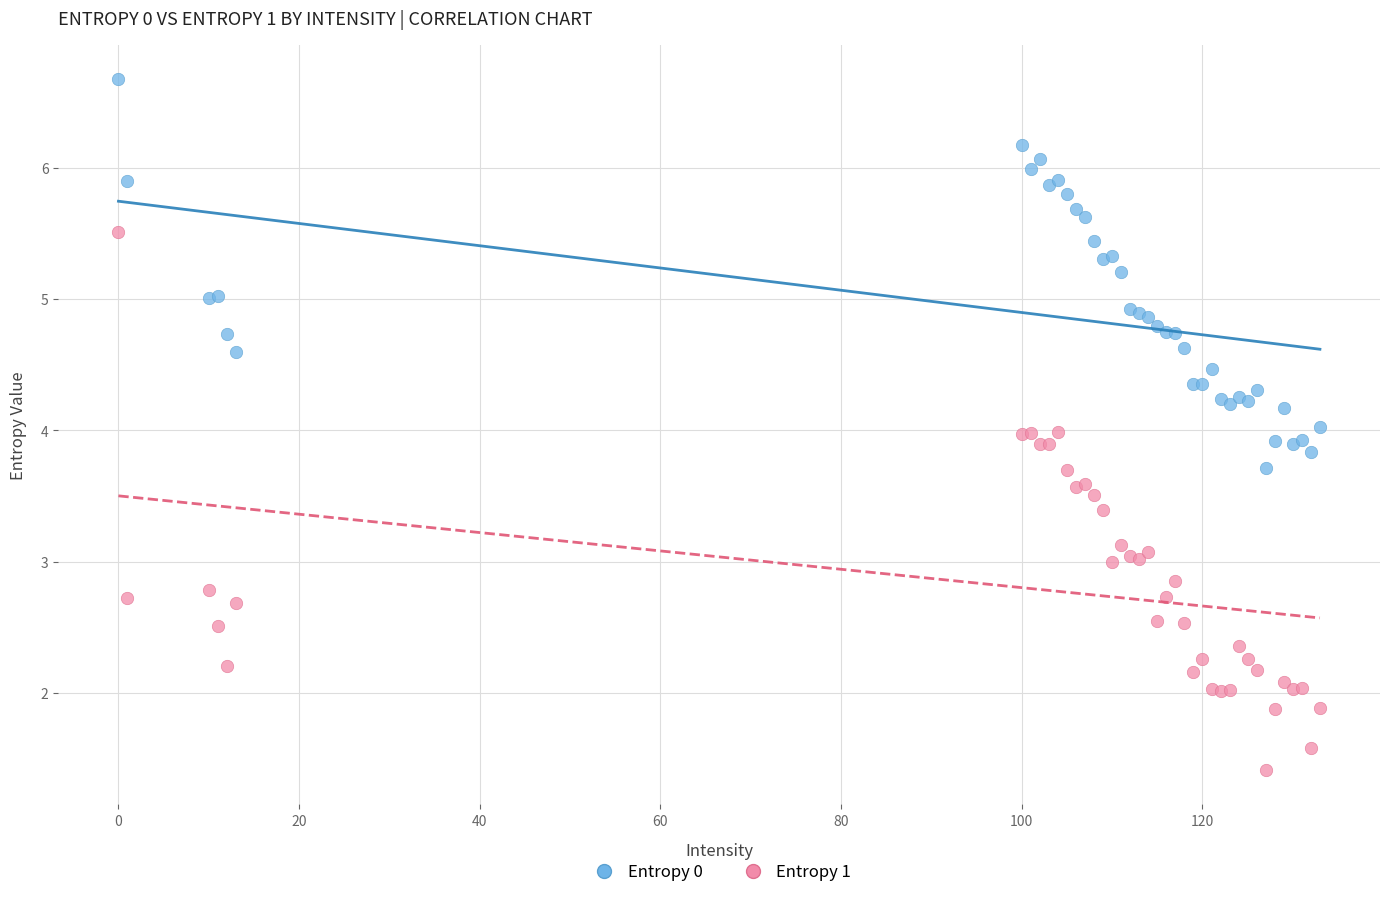

Which series has the widest spread of Y values?

Entropy 1